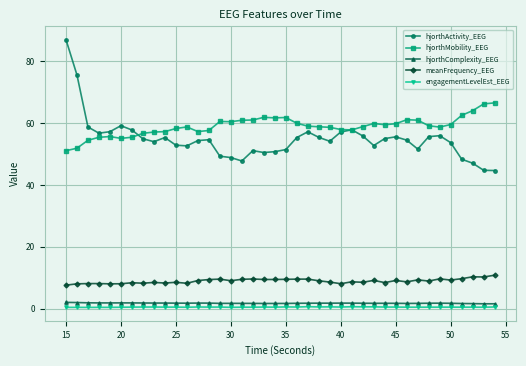

True or false: hjorthActivity_EEG has more than 1 points higher than both neighbors.

True